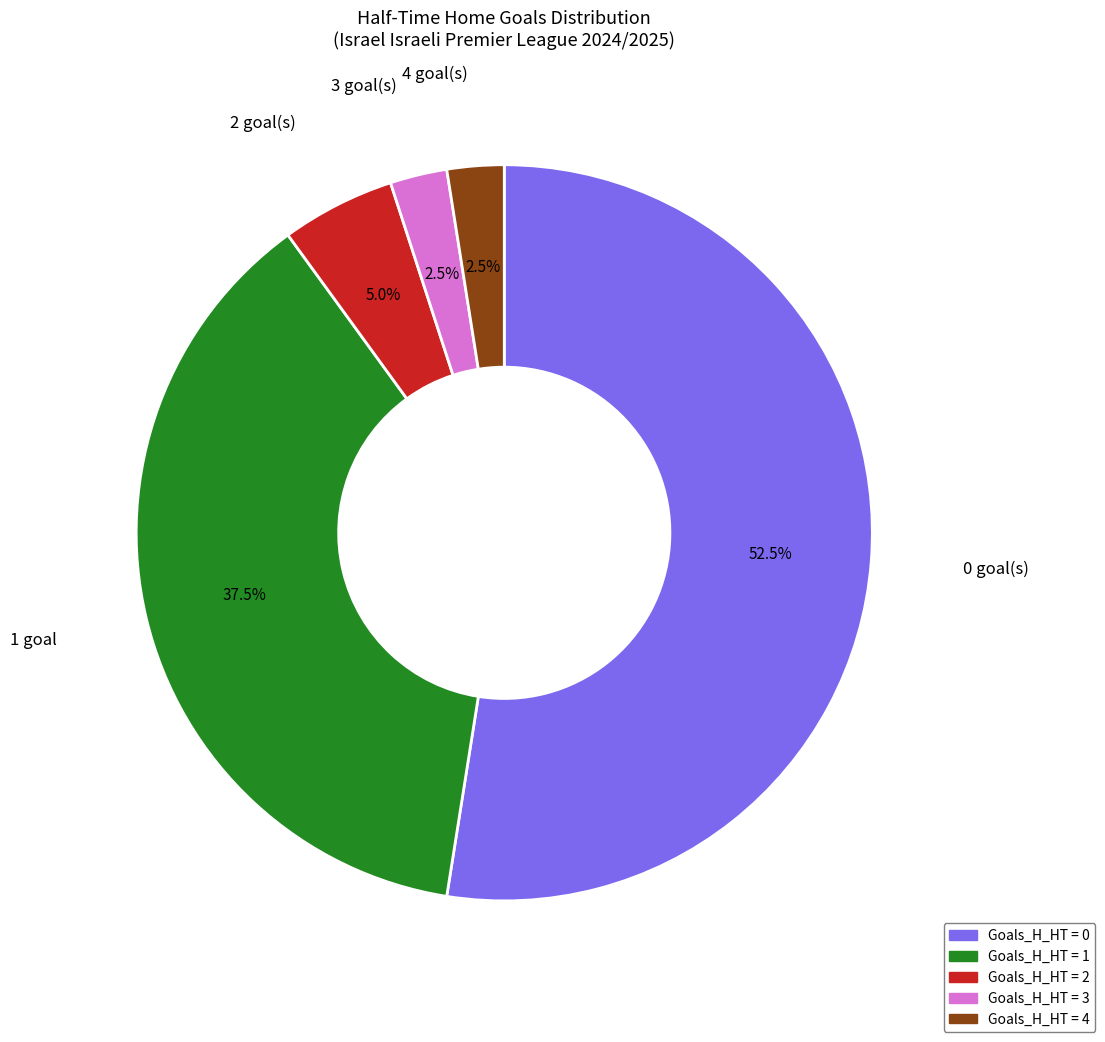

Is there any slice that represents more than half of the pie?

Yes